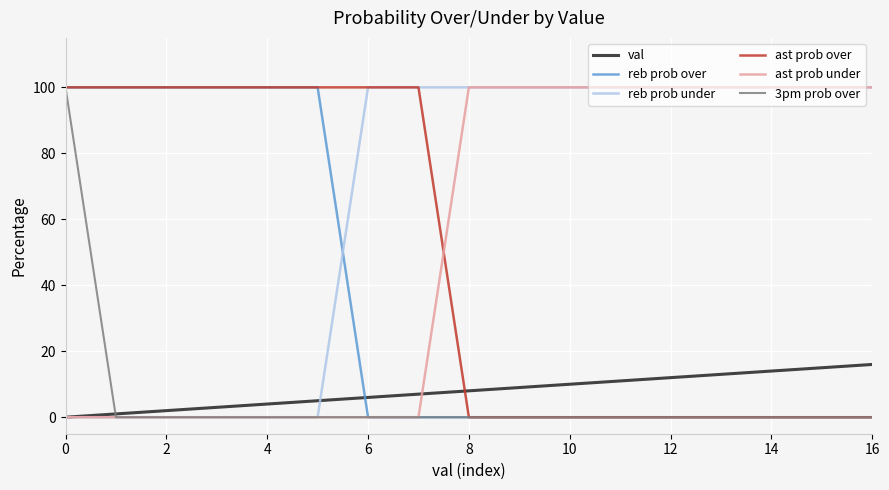

Which series has the largest total across all categories?

reb prob under